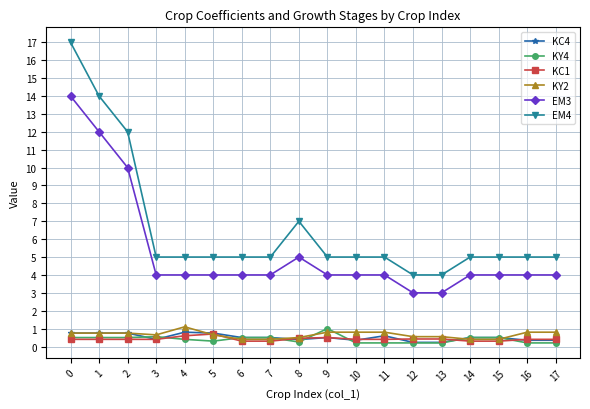

What is the greatest value displayed?

17.0